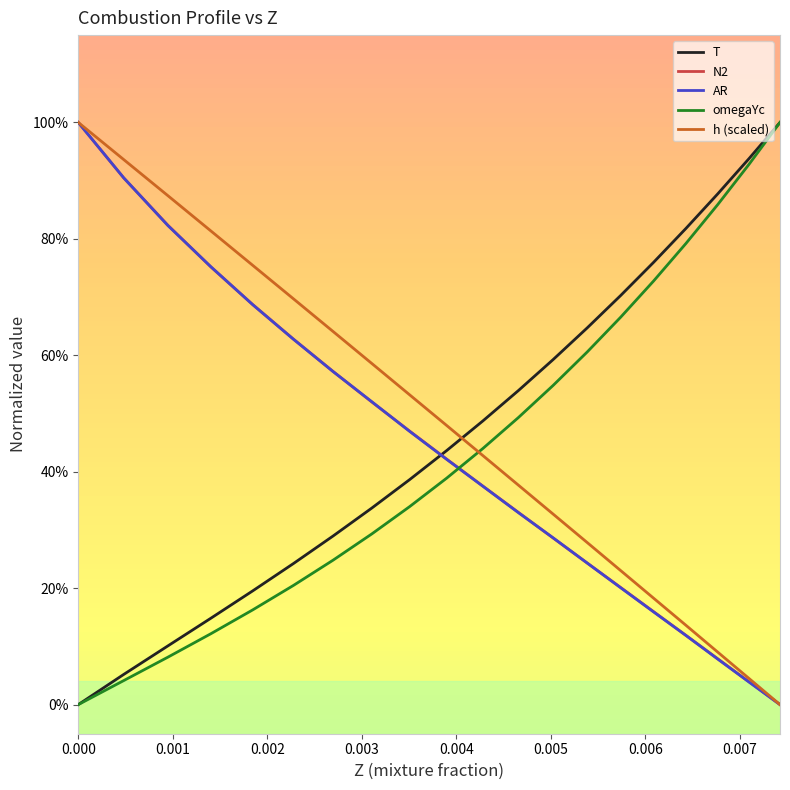

What are all the series names shown in the legend?

T, N2, AR, omegaYc, h (scaled)